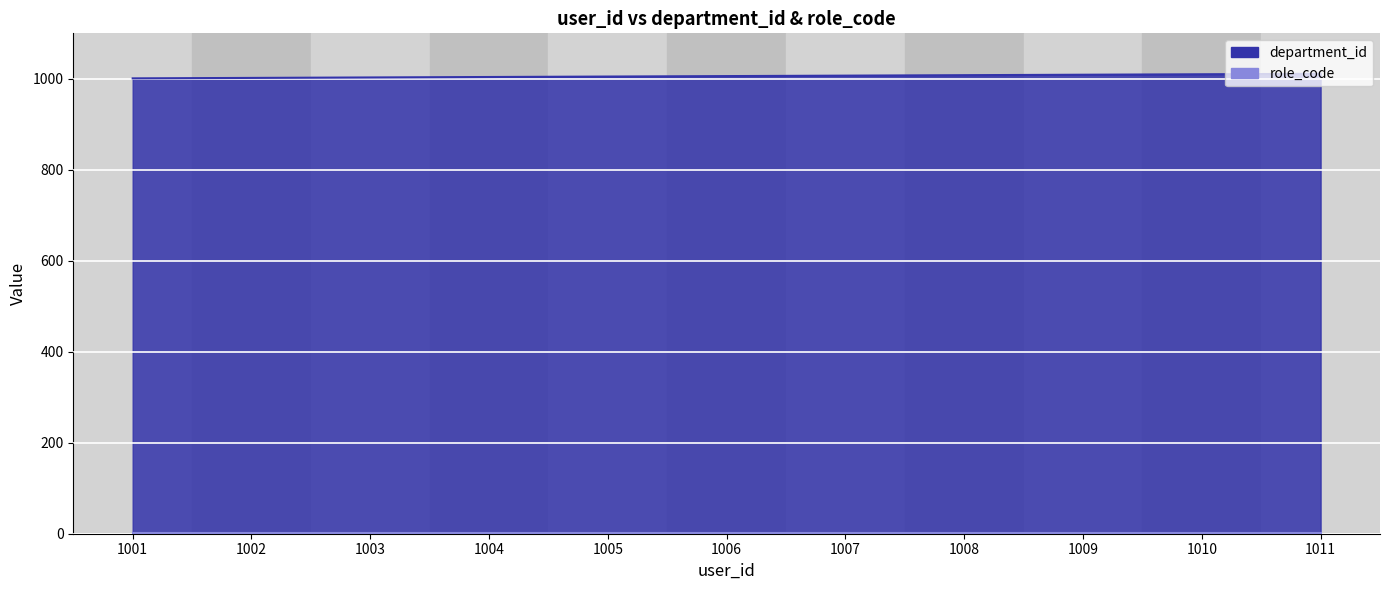

Reading right to left, what are all the values shown in this chart?

1011	1010	1009	1008	1007	1006	1005	1004	1003	1002	1001